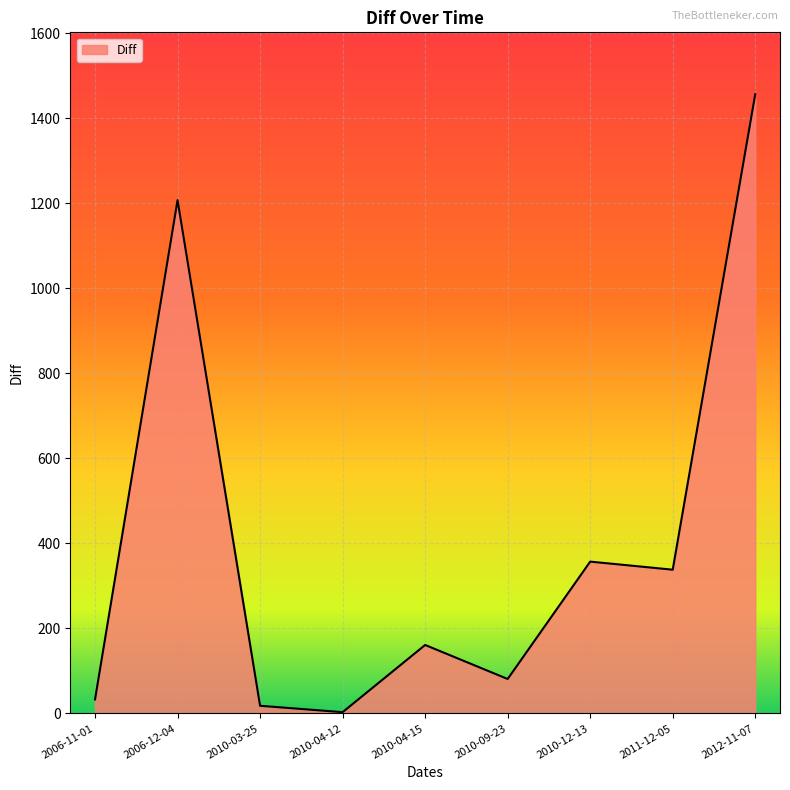

How many lines are shown in the chart?

1